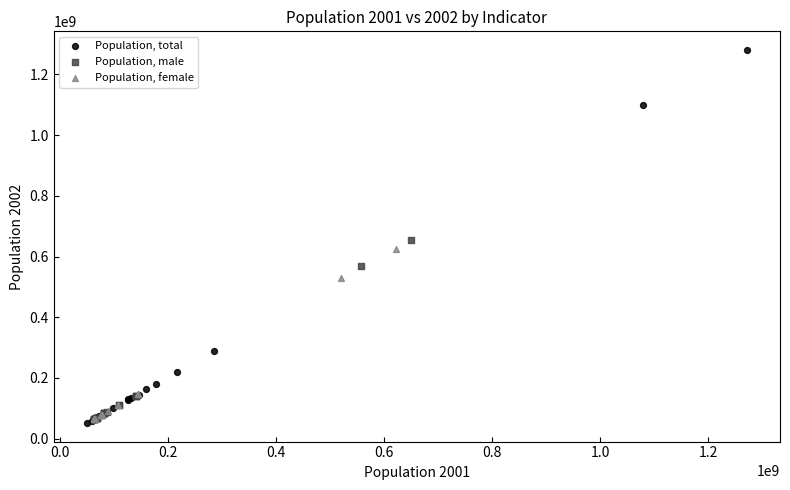

Which series reaches the maximum Y coordinate?

Population, total